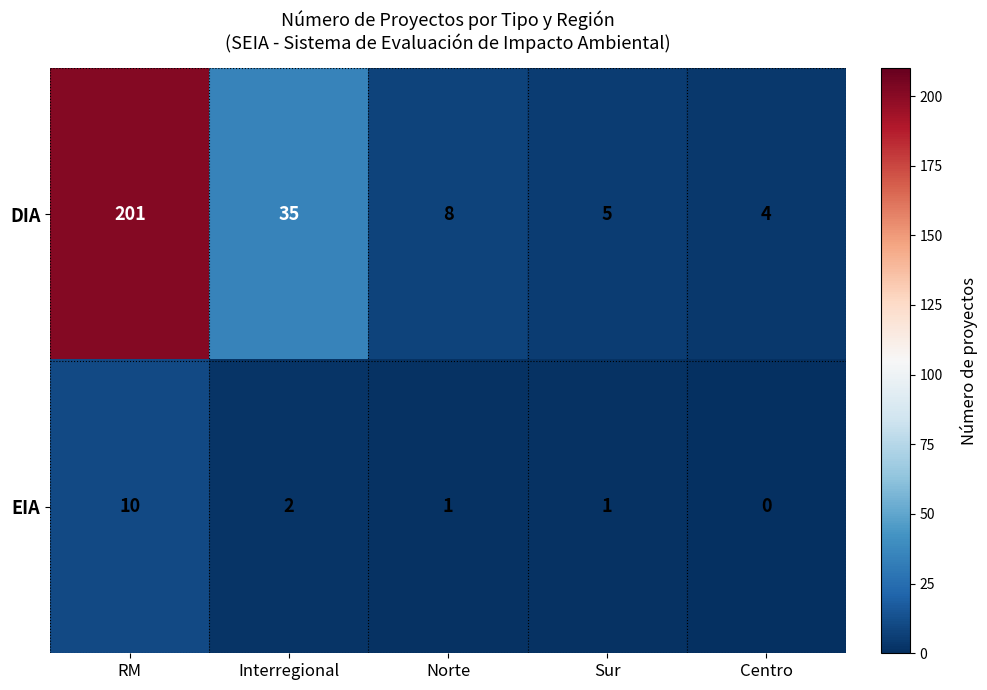

How many categories are shown in the chart?

5